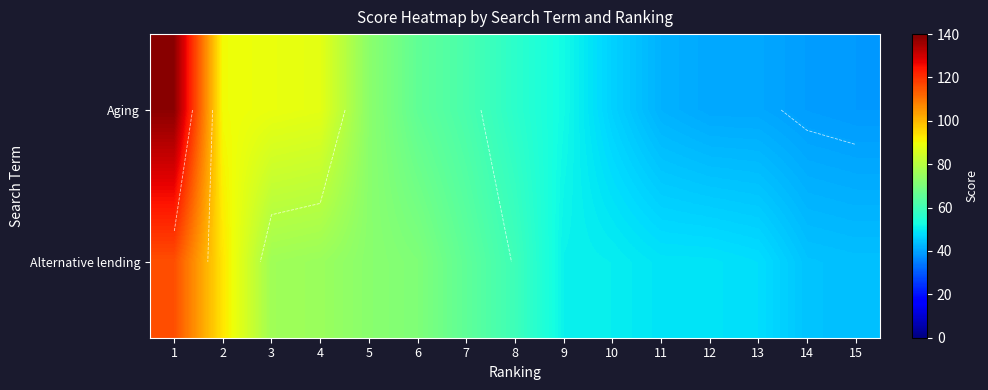

True or false: Alternative lending has a value of 93.1 at 2.

True